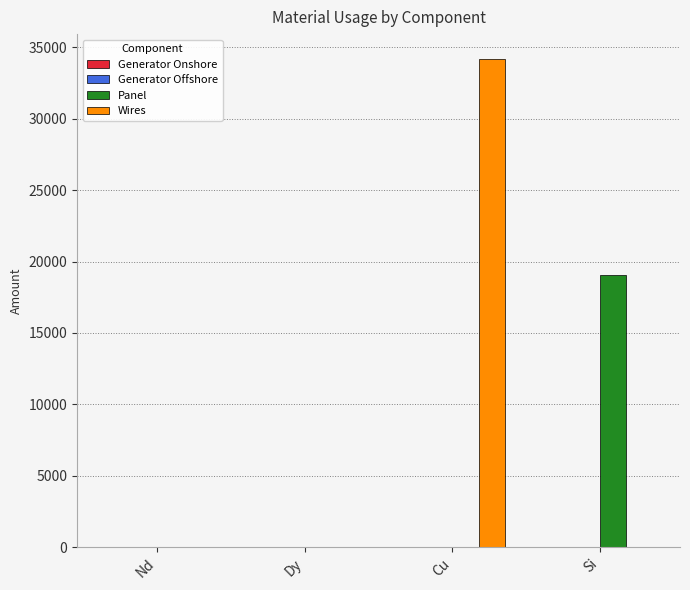

The value of Panel at Dy is 0.0. True or false?

True